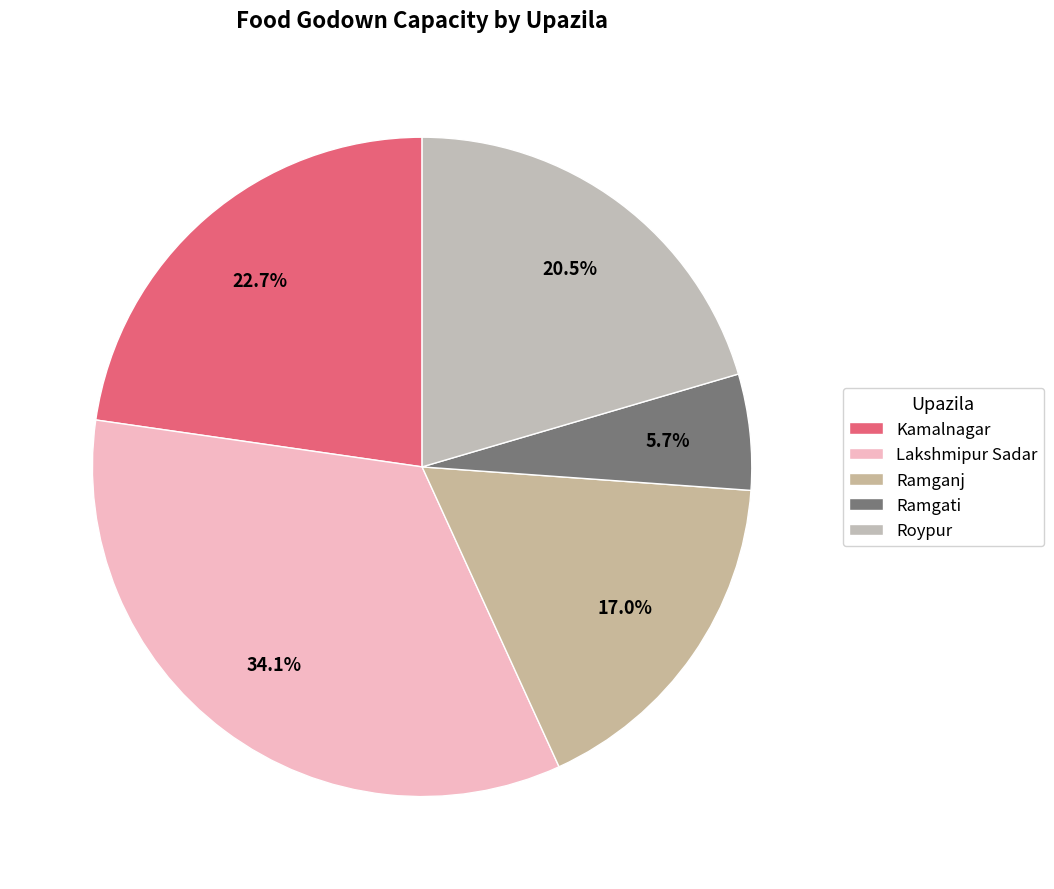

True or false: Ramgati accounts for 18% of the total.

False